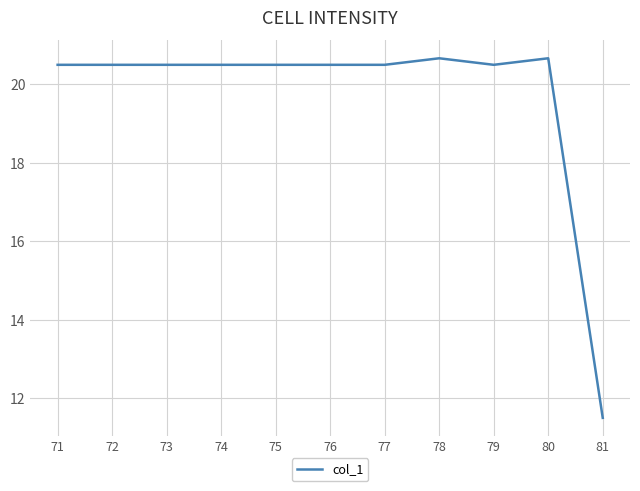

The value at 73 is 20.5. True or false?

True